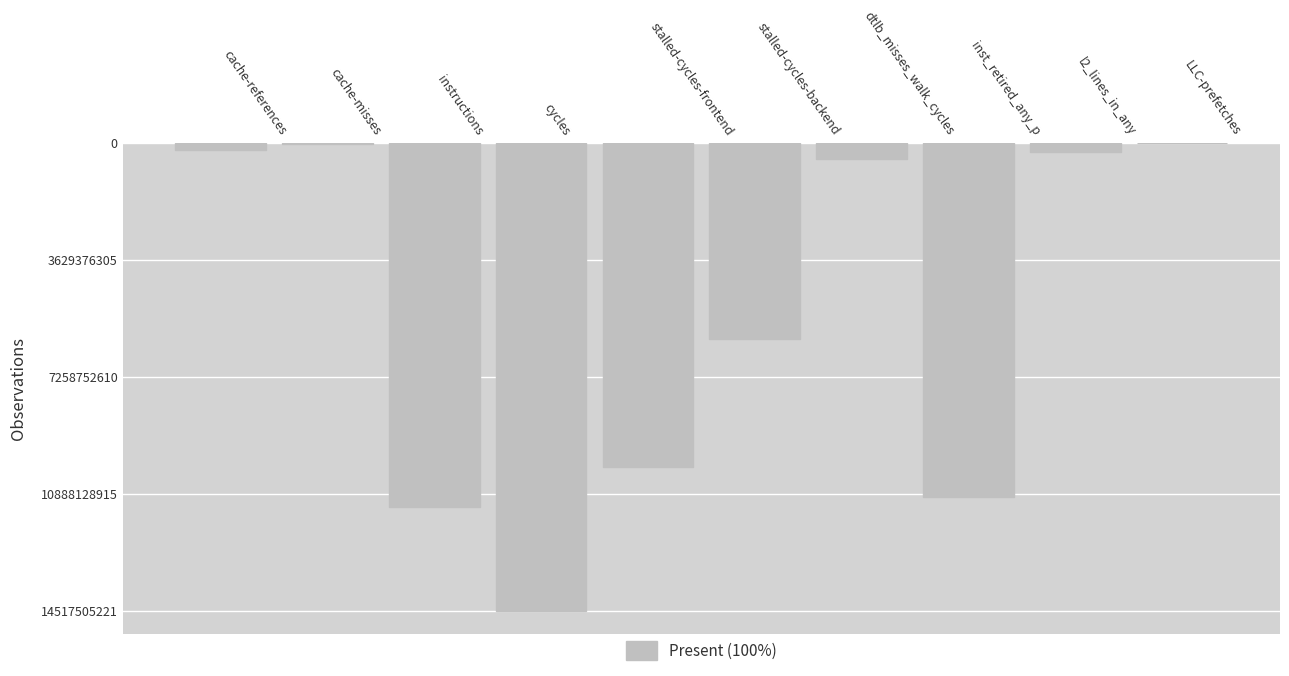

What value does the data have at LLC-prefetches, to the nearest 10?

23011890